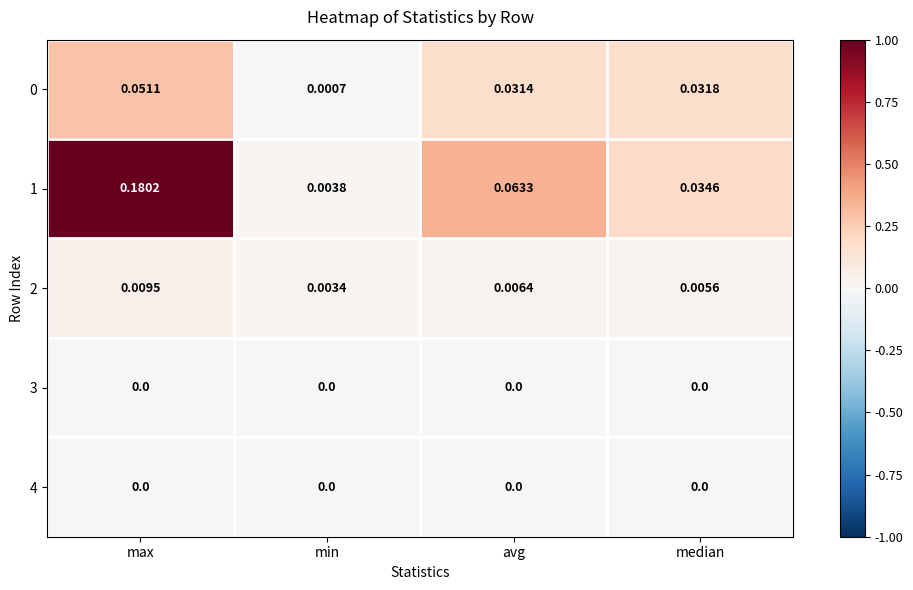

At which label does 0 reach its minimum?

min